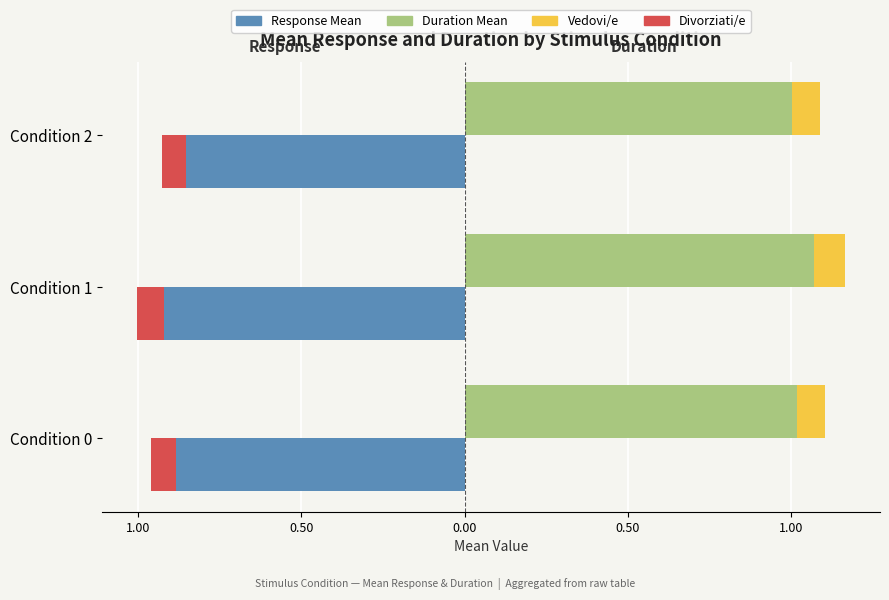

What is the smallest value displayed?

-1.0